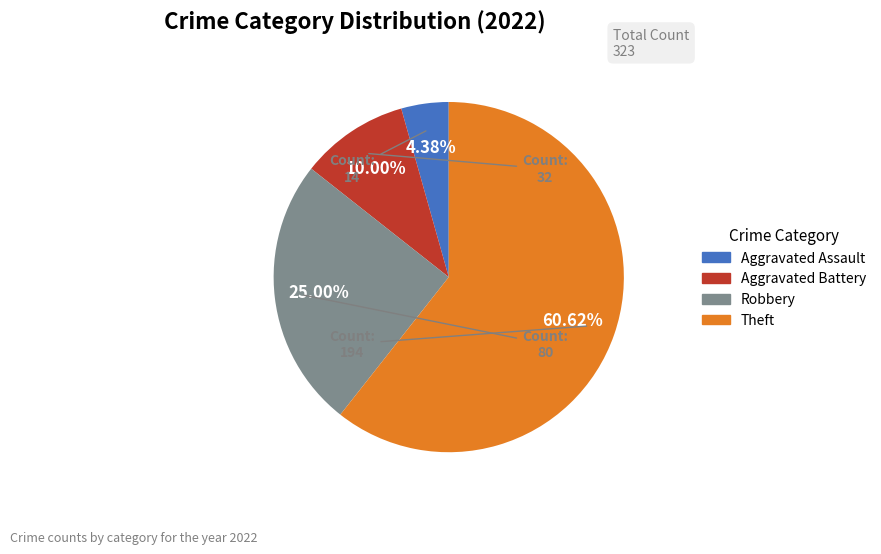

How many slices are in this pie chart?

4